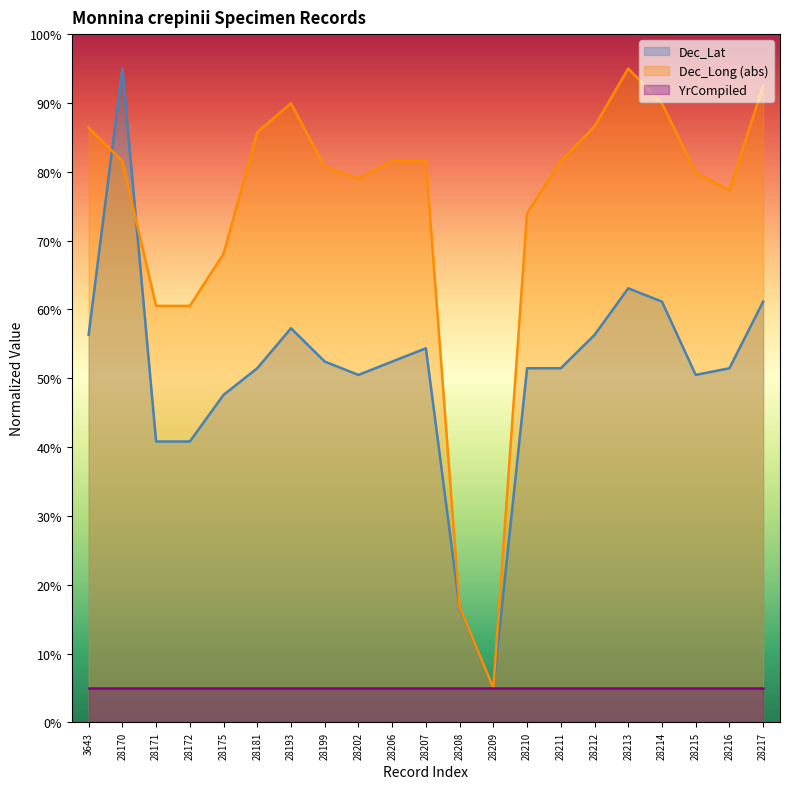

What is the average value of the Dec_Long series?

74.0